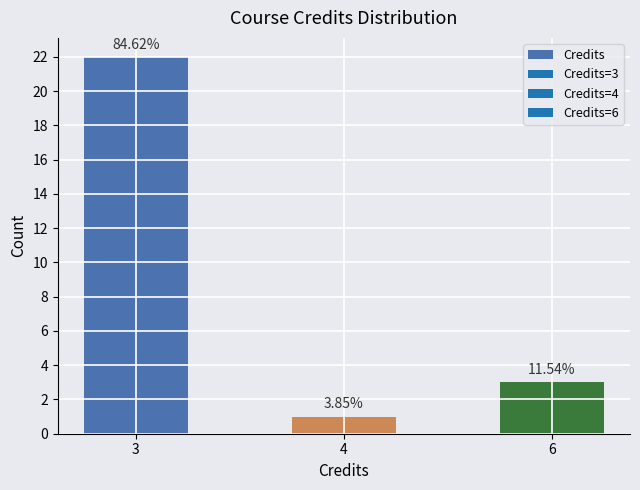

How many bars are there in total?

3